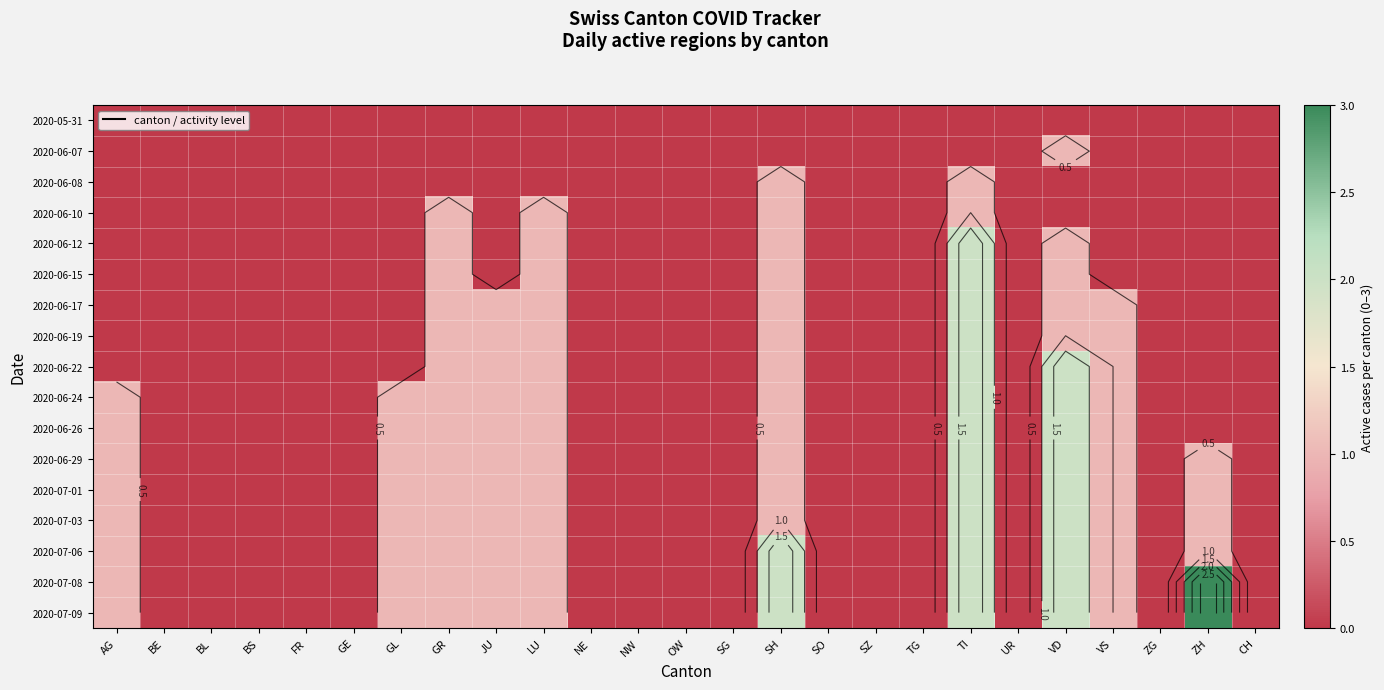

What is the maximum value for 2020-06-22?

2